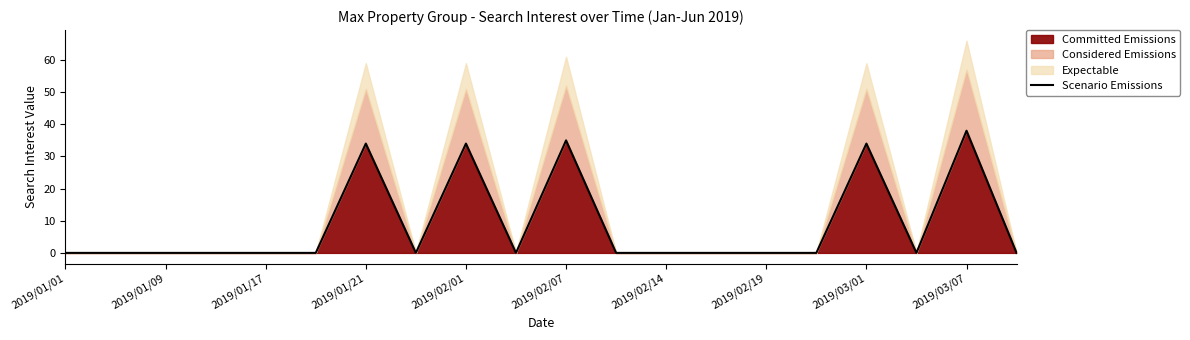

The value of Committed Emissions at 2019/01/01 is -20. True or false?

False